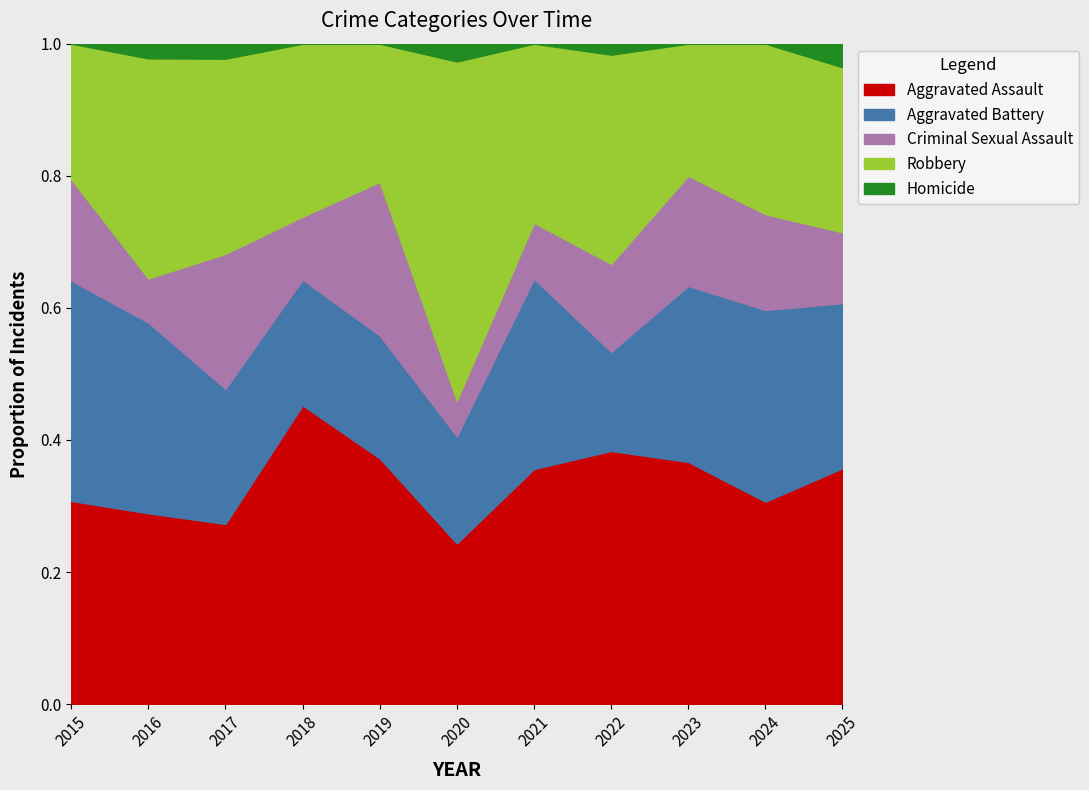

At which category does Aggravated Battery reach its first local valley?

2020